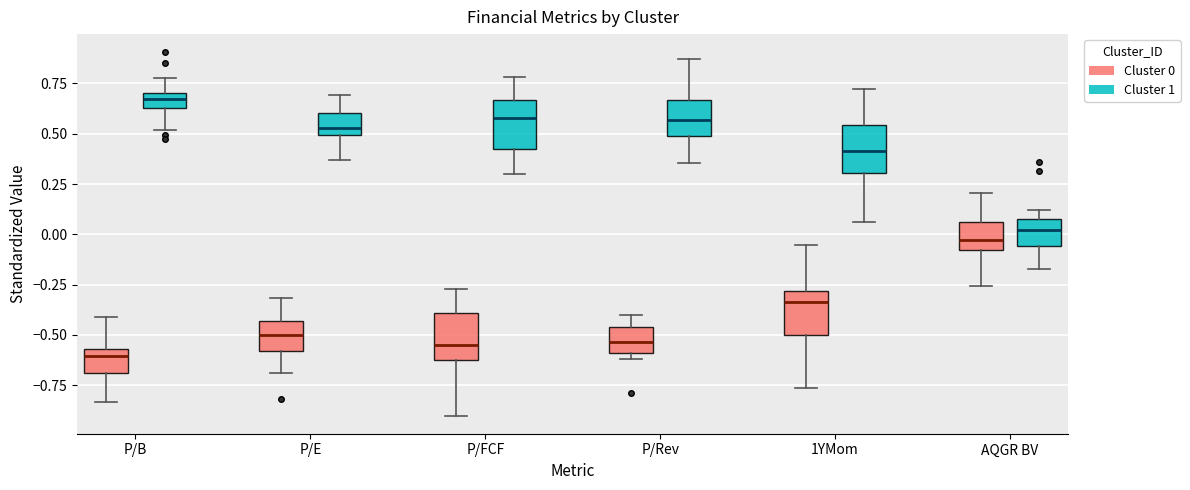

Where is the upper edge of the box for P/Rev (Cluster 0) on the y-axis? The values are not printed on the chart, so give them approximately, as read against the axis.

-0.45